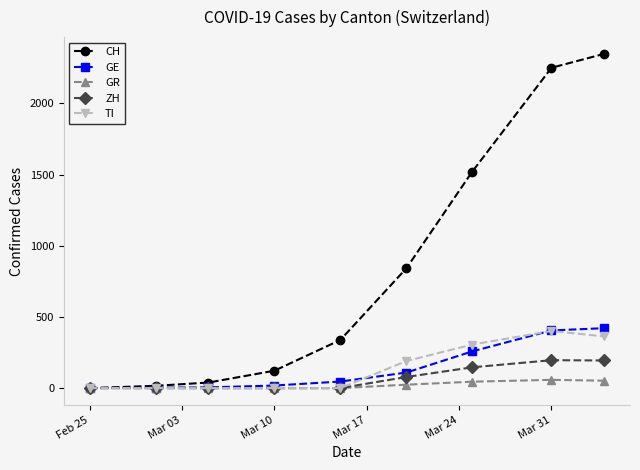

Which series has the widest spread of values?

CH